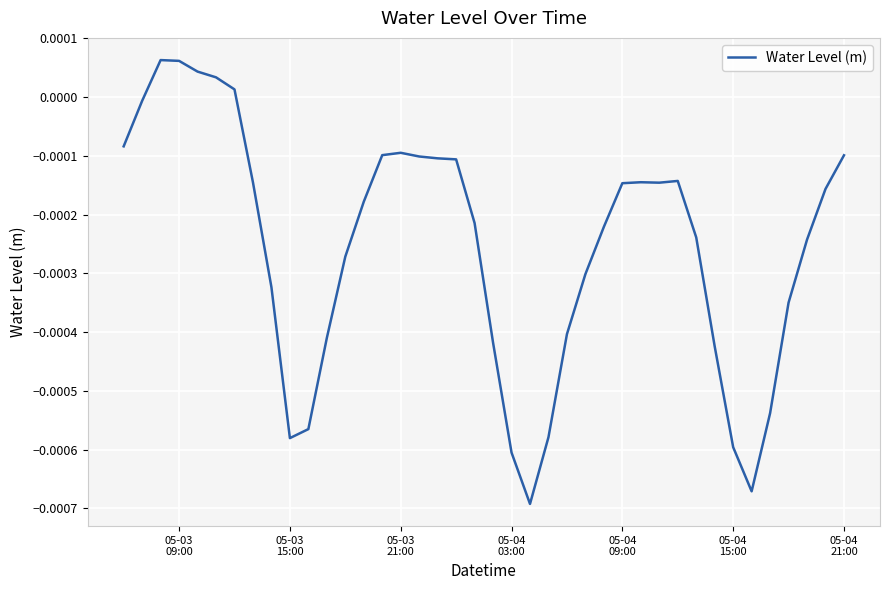

Is this an area chart (filled region under the line)?

No